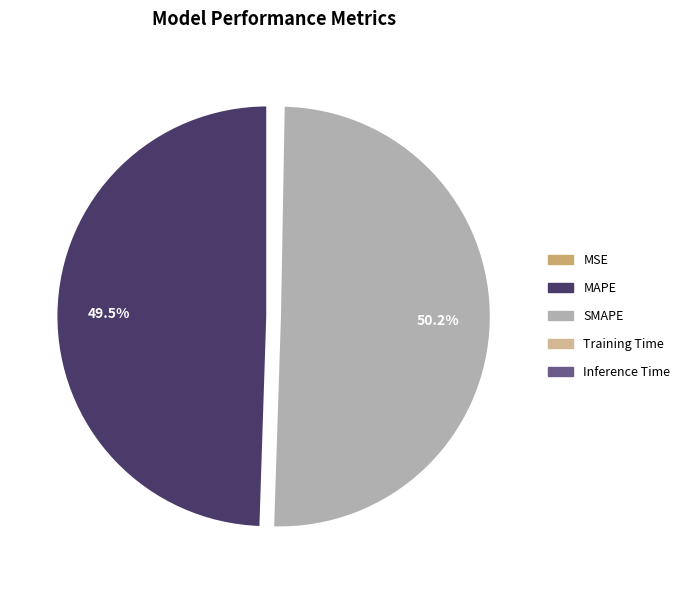

What is the largest slice in the pie chart?

SMAPE